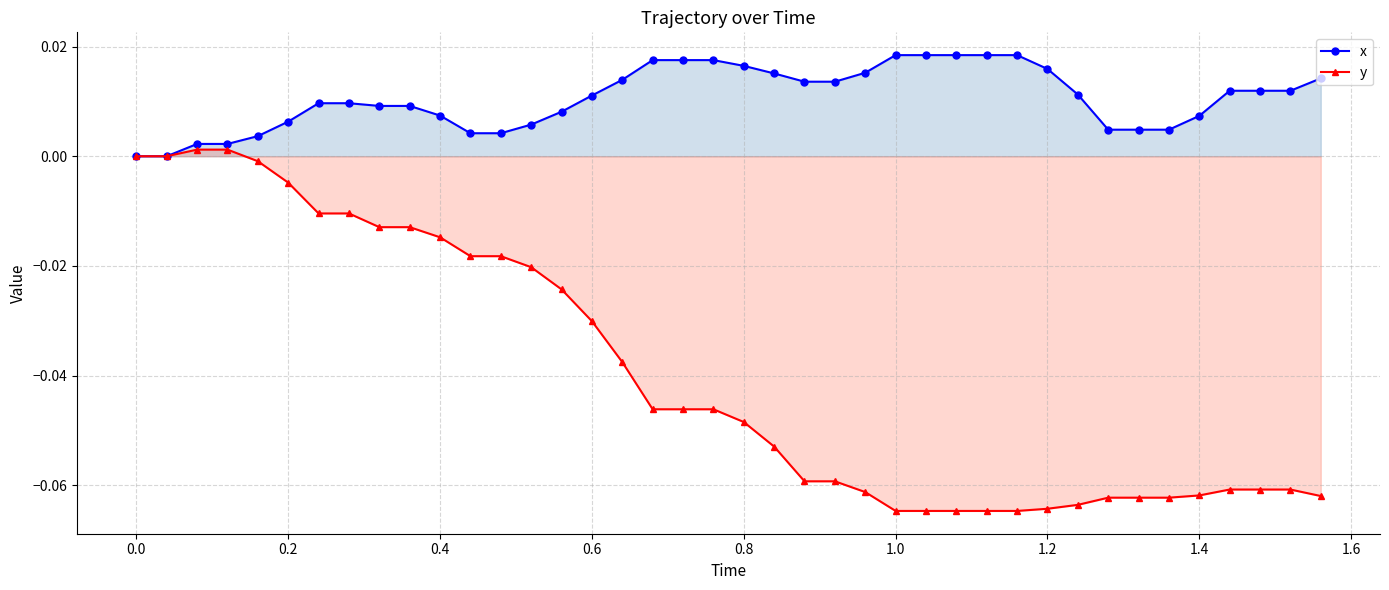

List the series in order of their overall mean, lowest first.

y, x